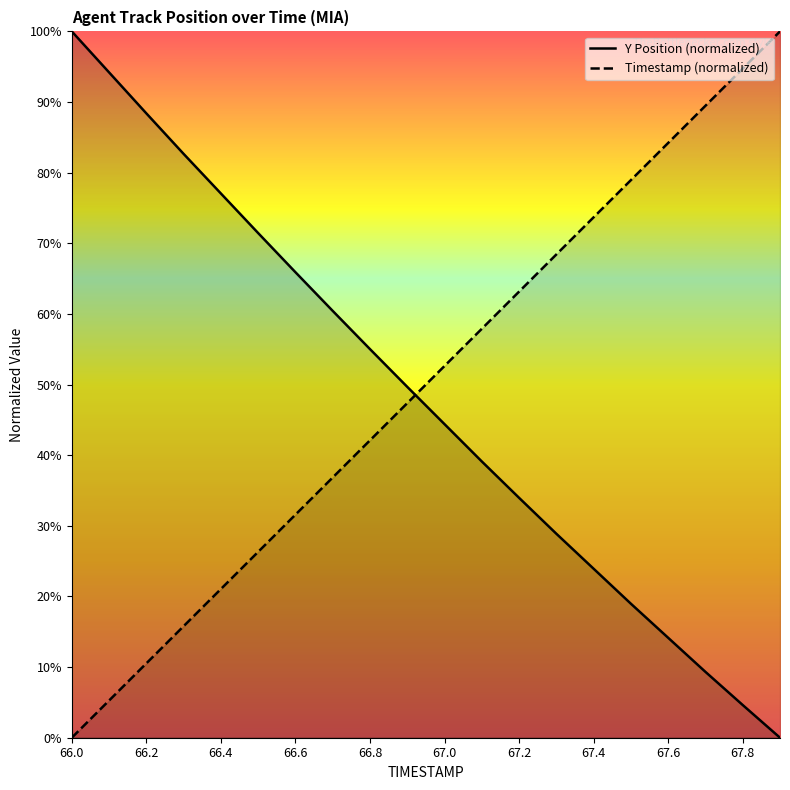

Which series ends up on top after the final intersection of Timestamp (normalized) and Y Position (normalized)?

Timestamp (normalized)